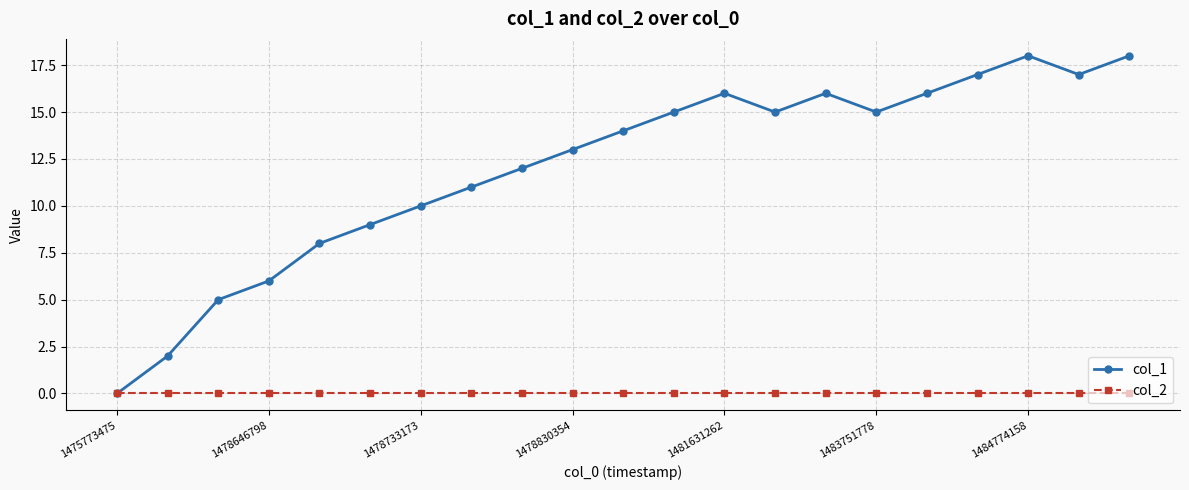

Which series has the largest total across all categories?

col_1